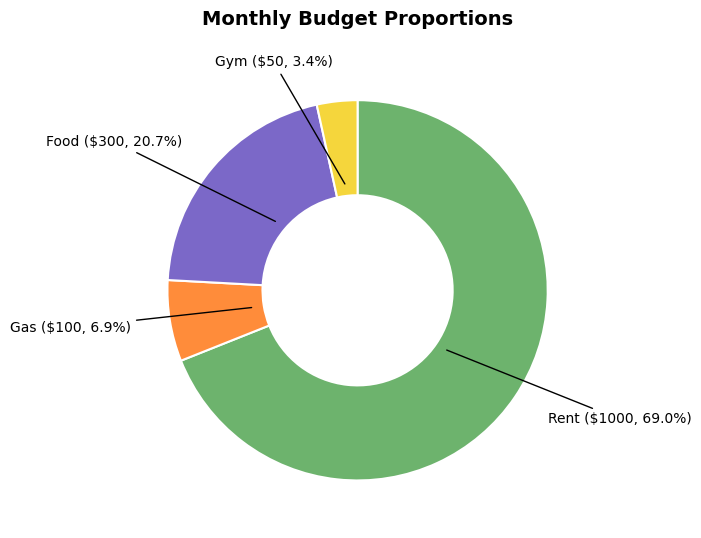

Is Gym the majority of the pie?

No